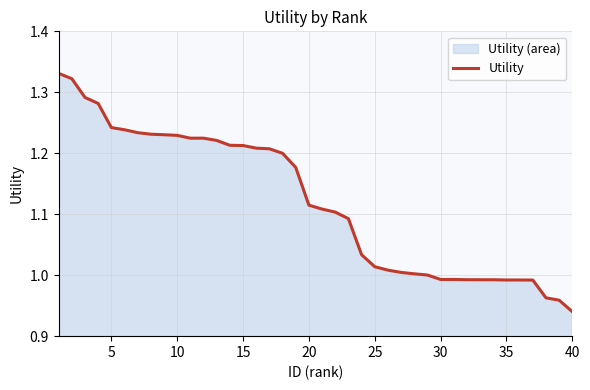

At which category does the chart reach its minimum across all series?

40